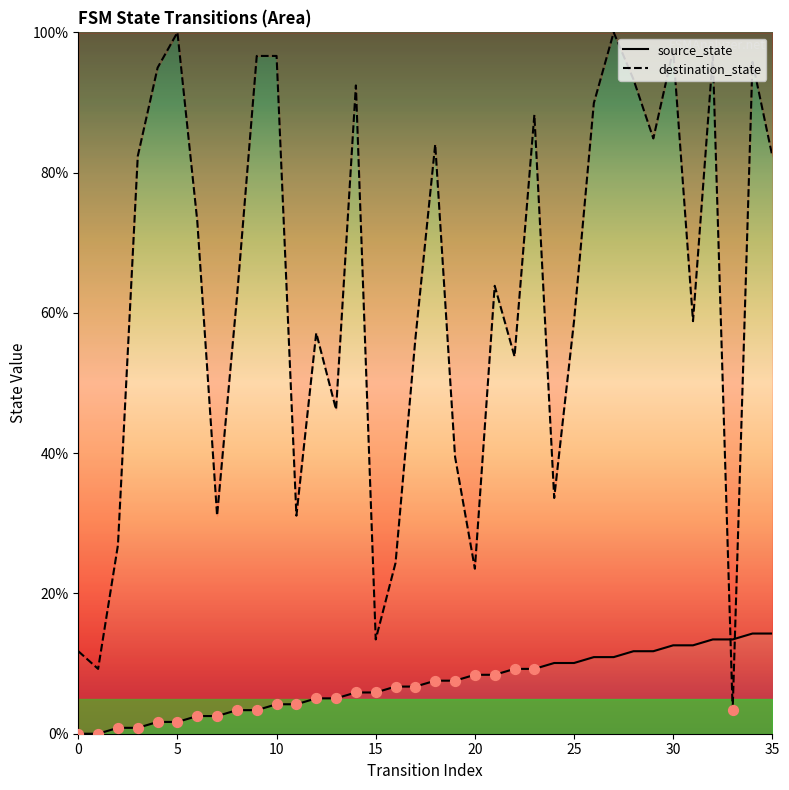

Which series has the largest total across all categories?

destination_state